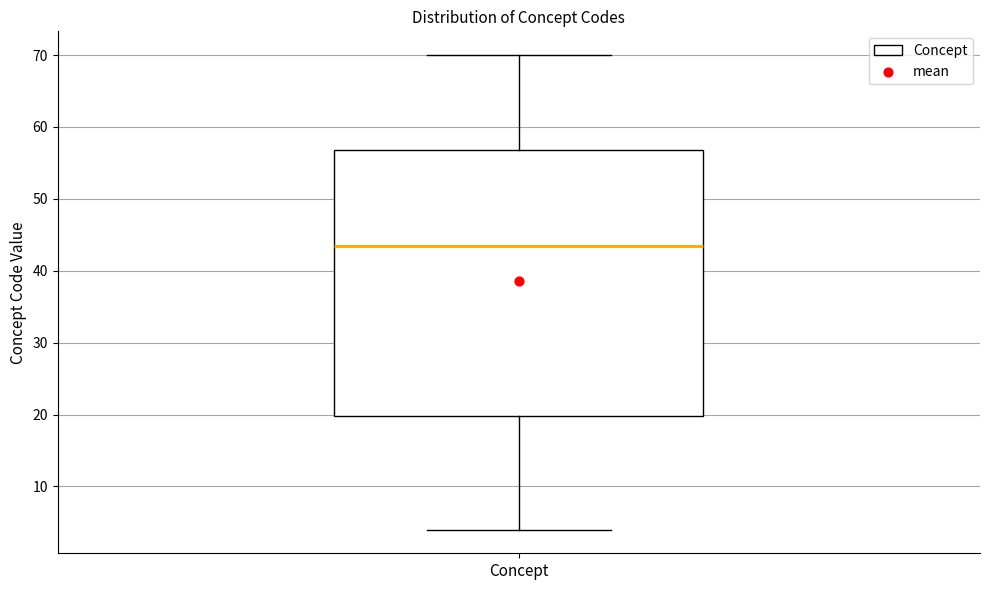

Read this box plot against the y-axis: the position of the median line, the range covered by the box, and the ends of both whiskers. The values are not printed on the chart, so give them approximately, as read against the axis.

median 44, box 20 to 57, whiskers 4 to 70